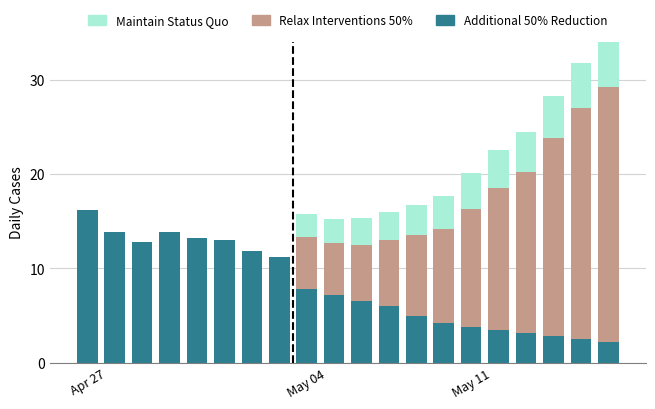

What is the sum of all Additional 50% Reduction values?

160.7